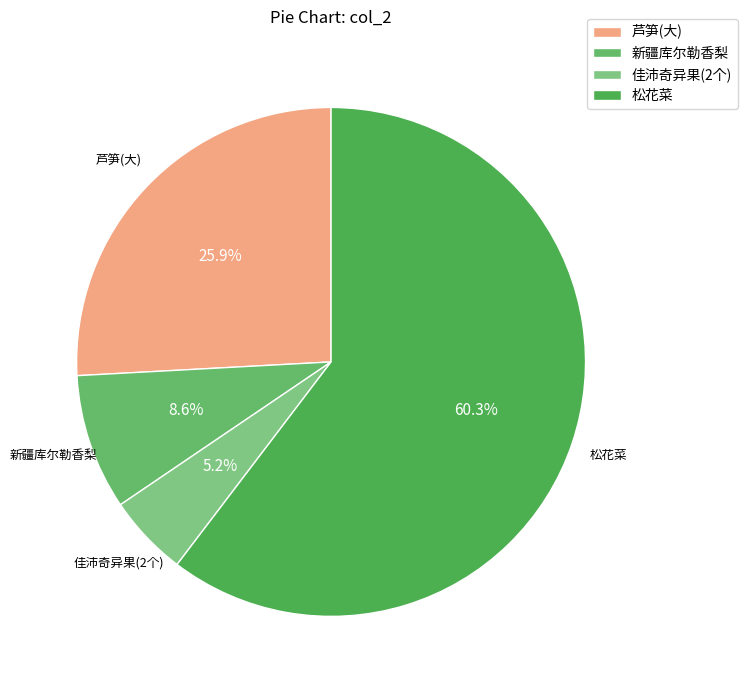

Which slice is the smallest?

佳沛奇异果(2个)